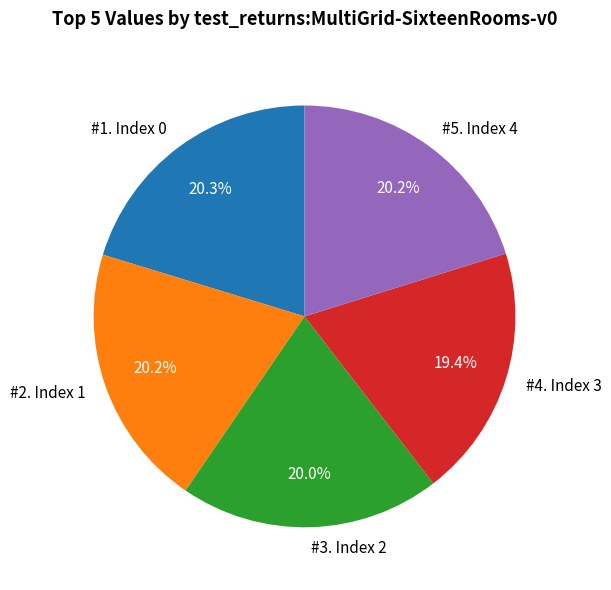

Between #2. Index 1 and #4. Index 3, which is larger?

#2. Index 1